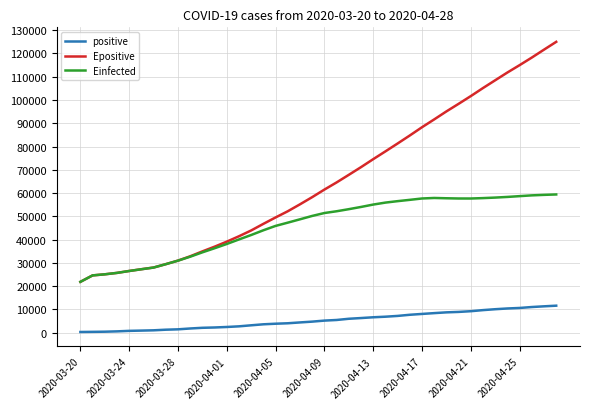

What is the maximum value for Epositive?

125010